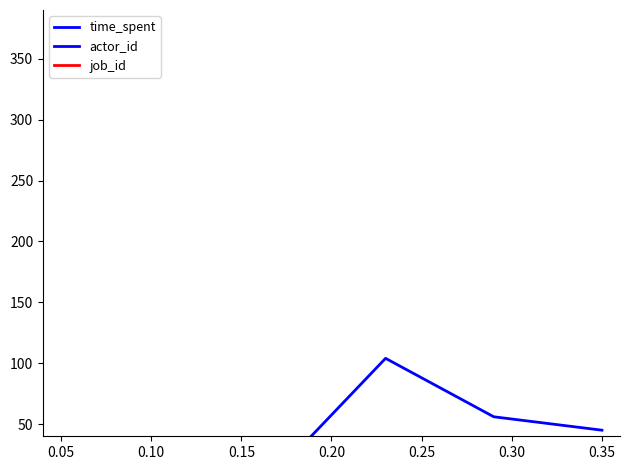

The actor_id series shows 1002 at 0.20. True or false?

True